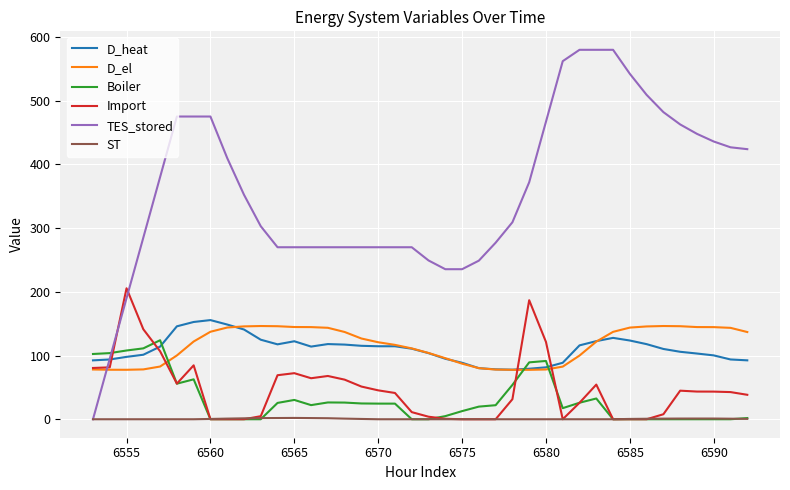

Which series has the largest total across all categories?

TES_stored